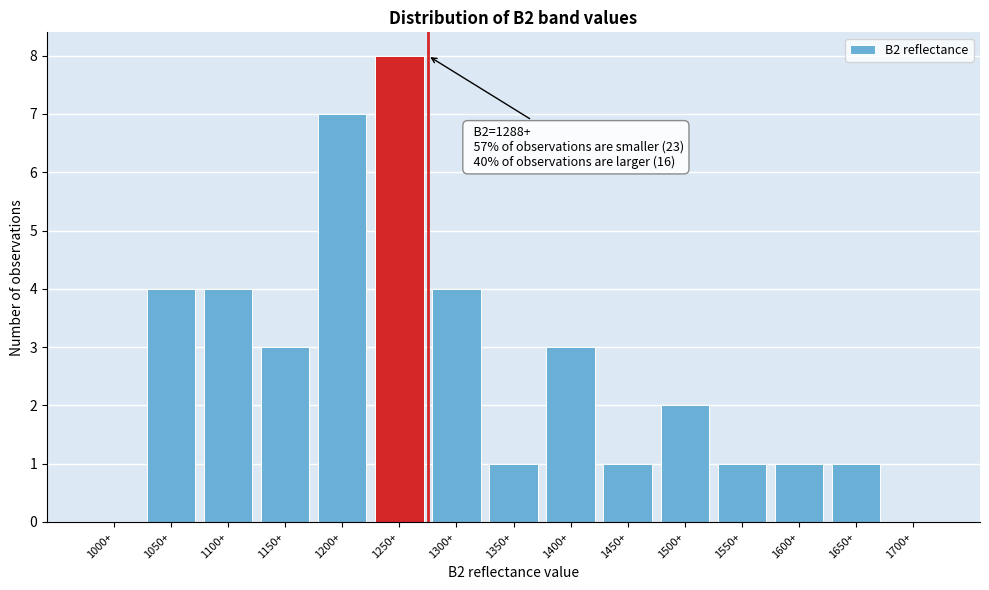

Reading left to right, extract all data points from this chart.

1000+=0	1050+=4	1100+=4	1150+=3	1200+=7	1250+=8	1300+=4	1350+=1	1400+=3	1450+=1	1500+=2	1550+=1	1600+=1	1650+=1	1700+=0